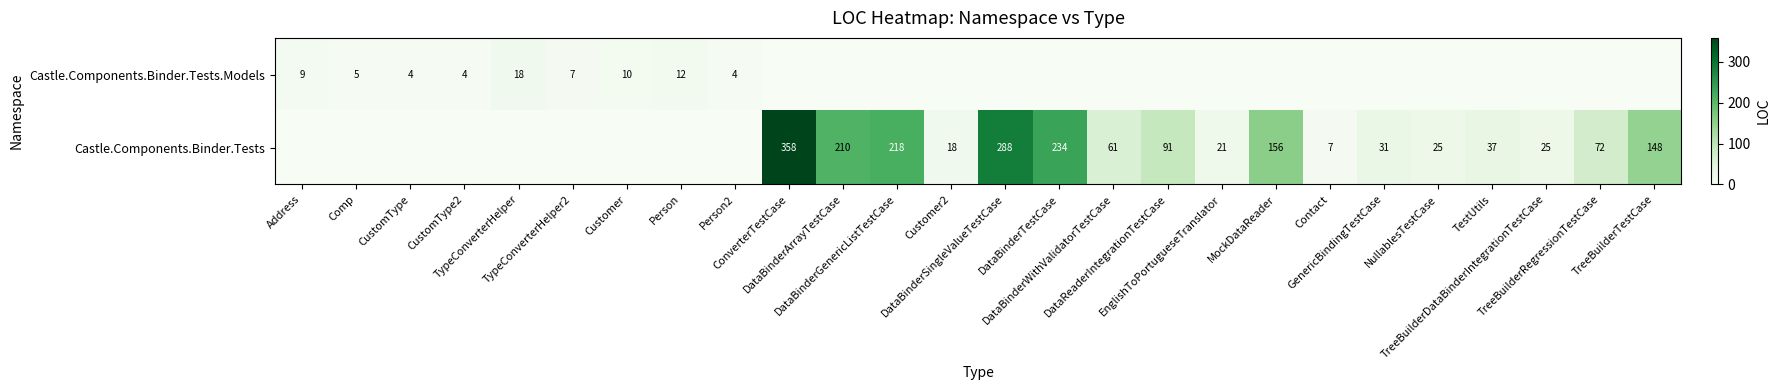

The Castle.Components.Binder.Tests.Models series shows 4 at CustomType2. True or false?

True